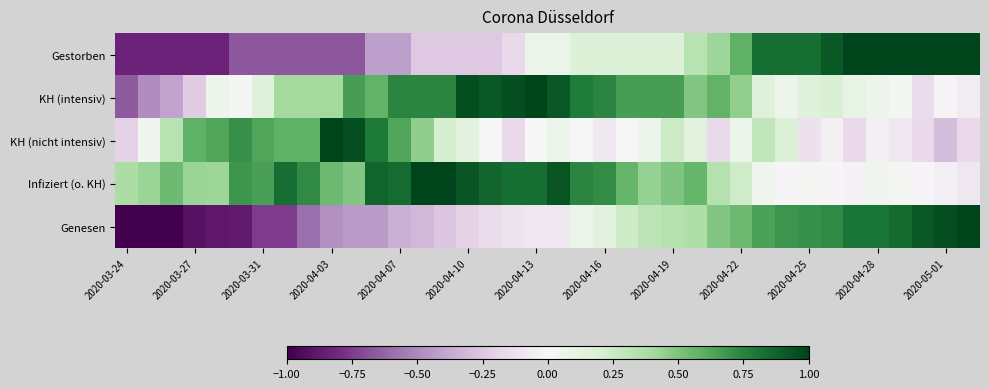

What is the minimum value shown in the chart?

-1.0